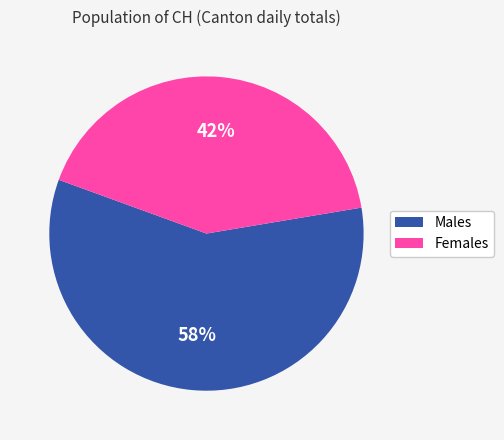

Does any single category account for the majority?

Yes